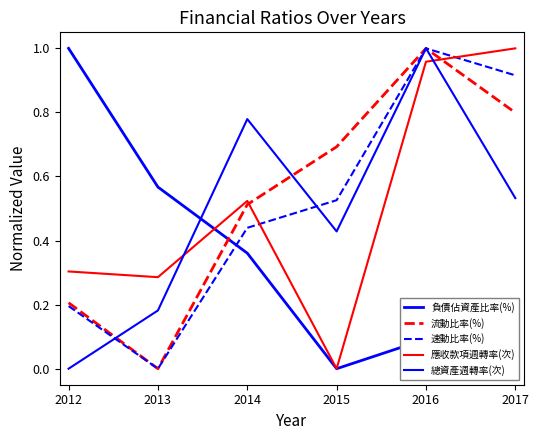

True or false: 速動比率(%) has more than 1 points higher than both neighbors.

False